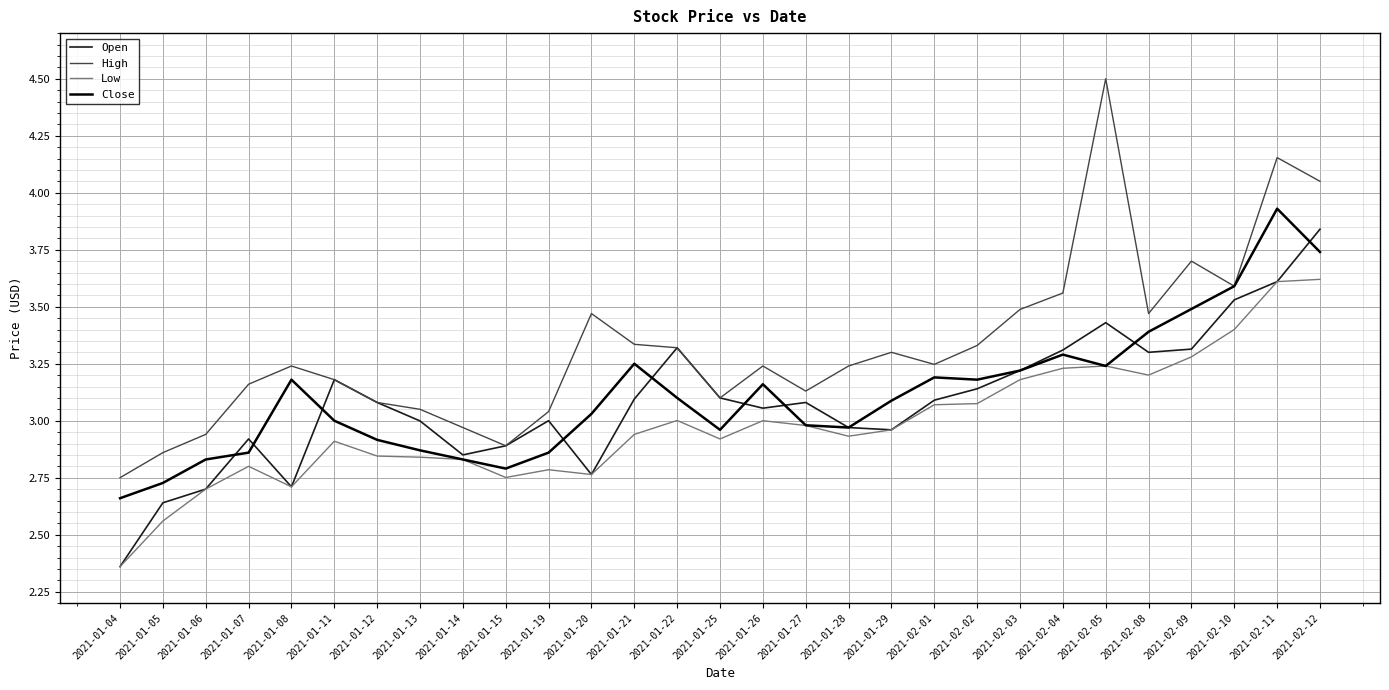

At which category does the chart reach its minimum across all series?

2021-01-04